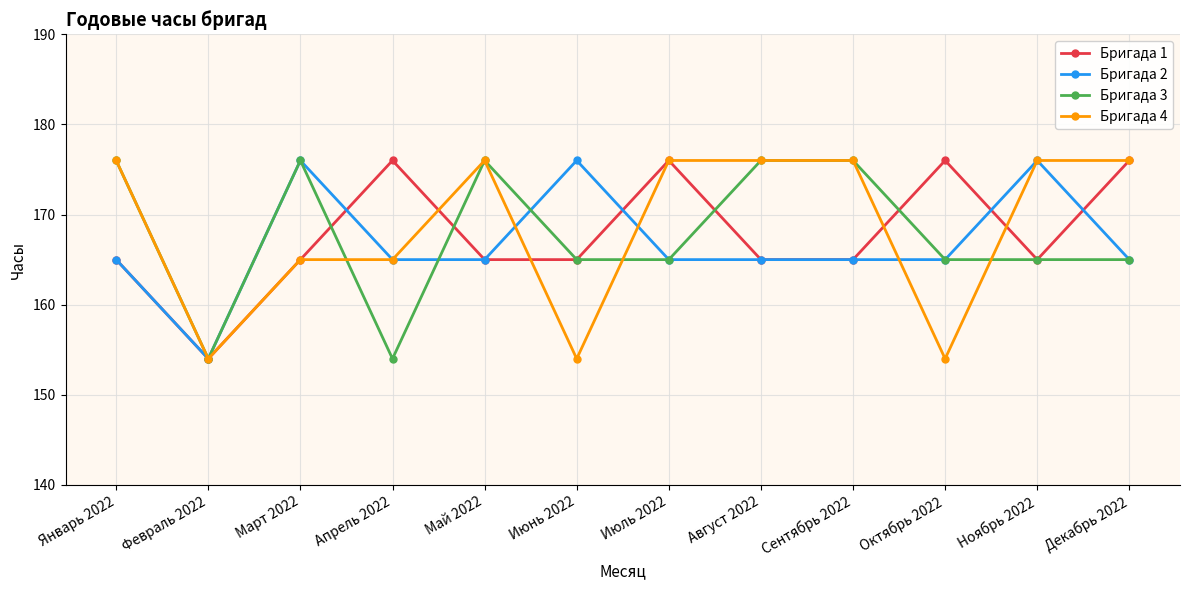

Count the Бригада 2 values in the range 165 to 176.

11